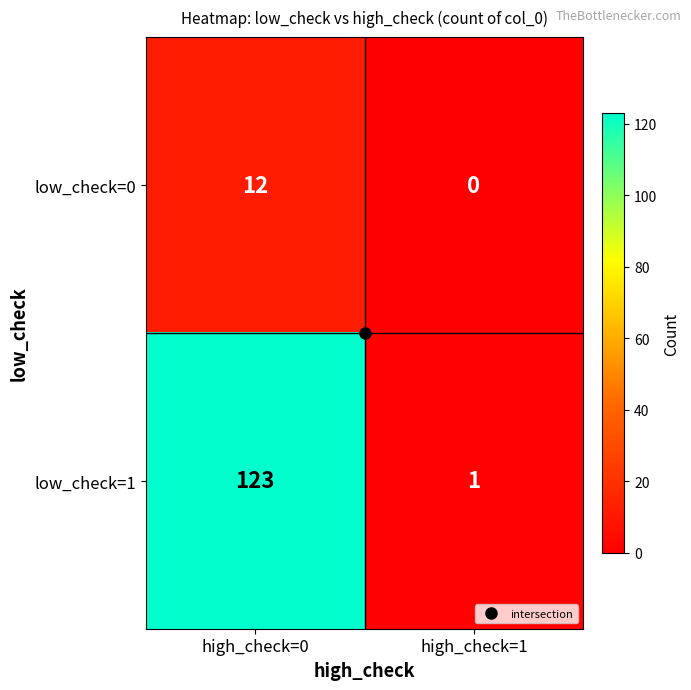

How many data points does each series have?

2